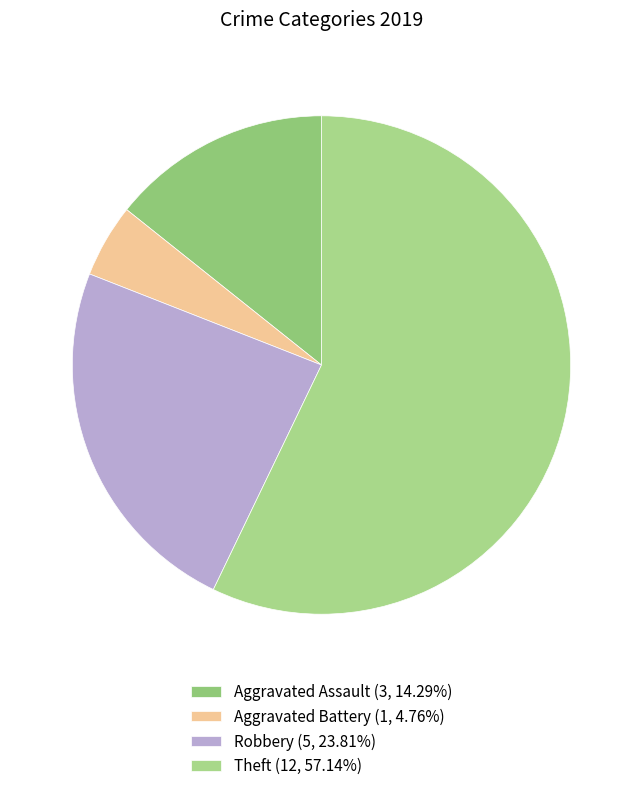

True or false: Robbery accounts for 24% of the total.

True